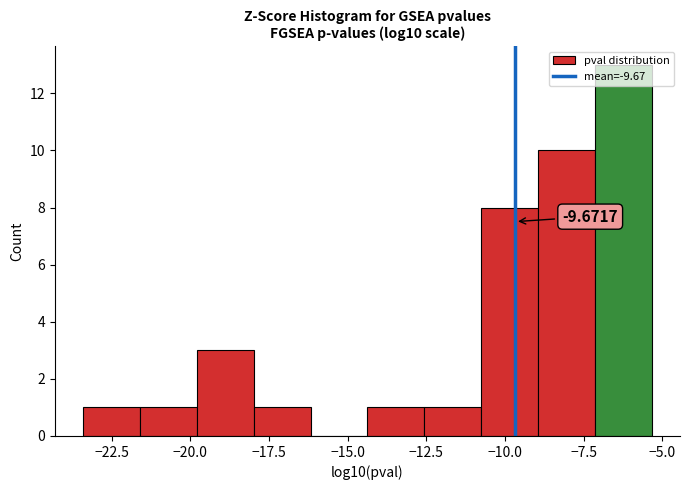

Around what value on the x-axis is the tallest bar? Give the approximate position of its centre, as read against the axis.

-6.0